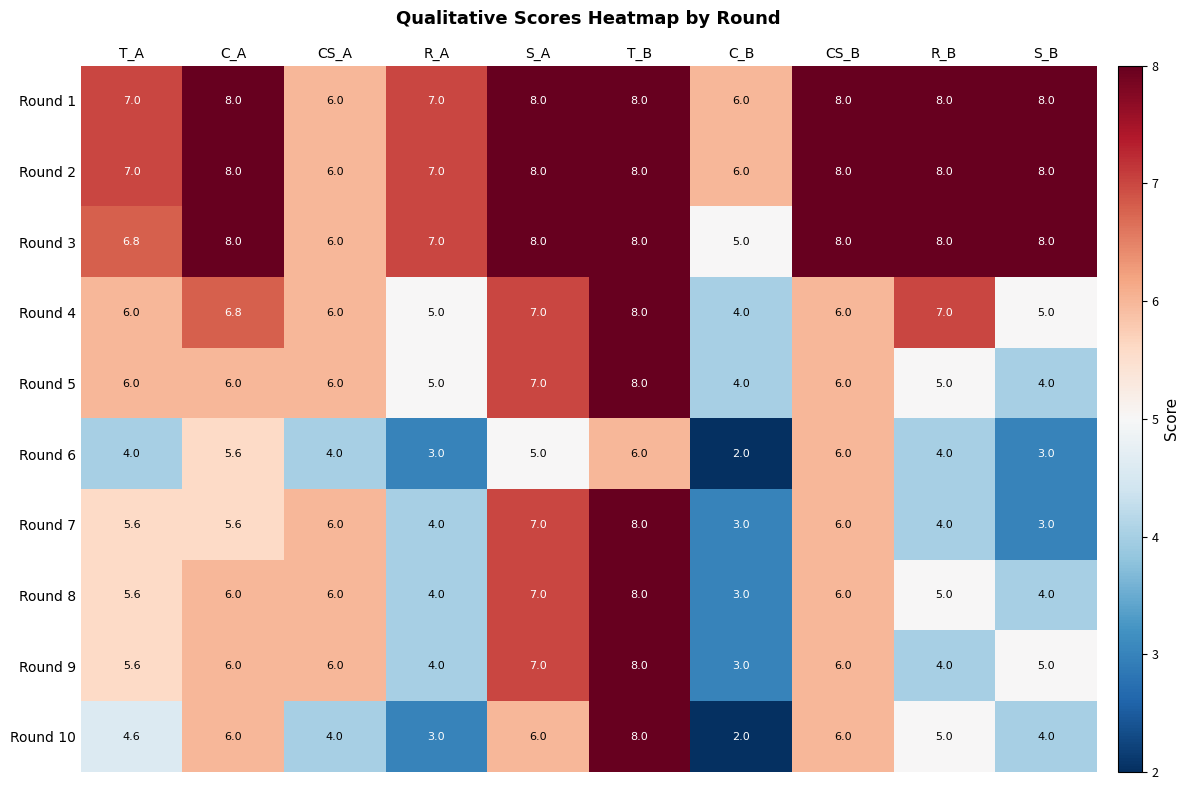

At which category is the sum across all series the highest?

T_B